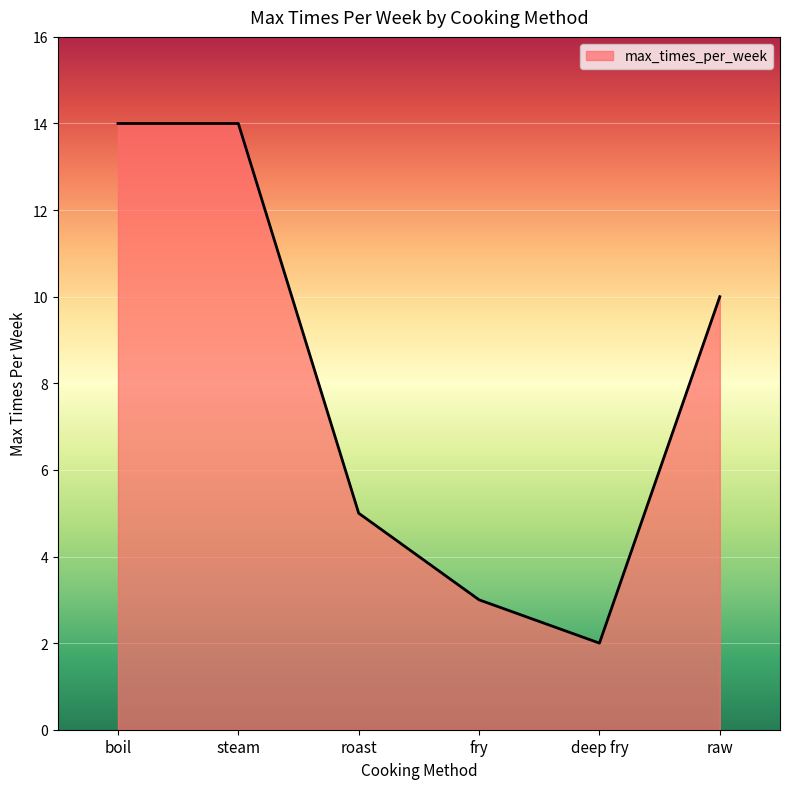

Is it true that the value at boil is 14?

True